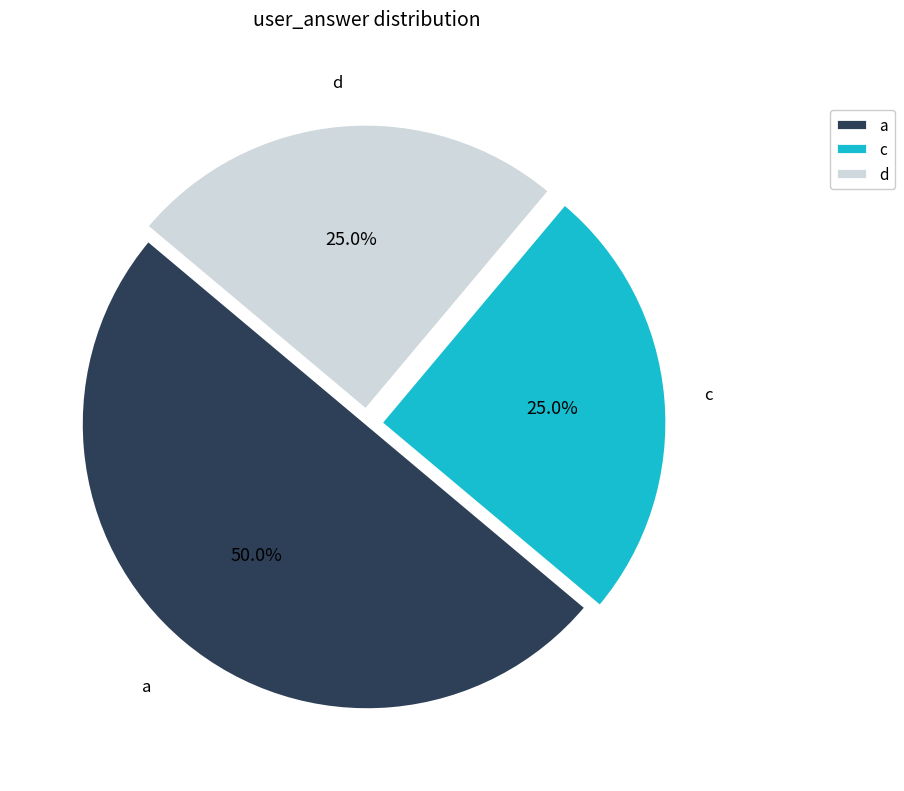

What percentage is the d slice, to the nearest percent?

25%